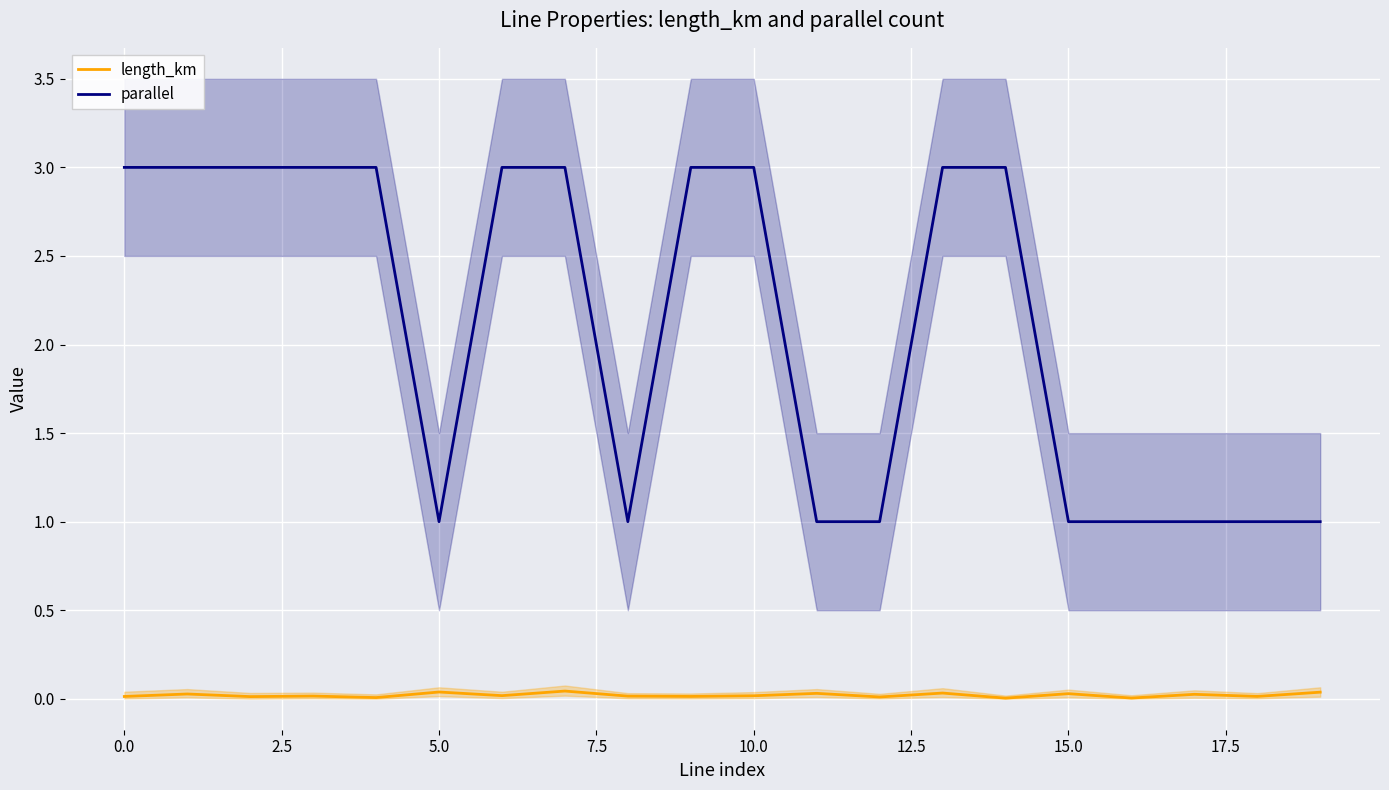

Where is length_km nearest to the value 0?

14